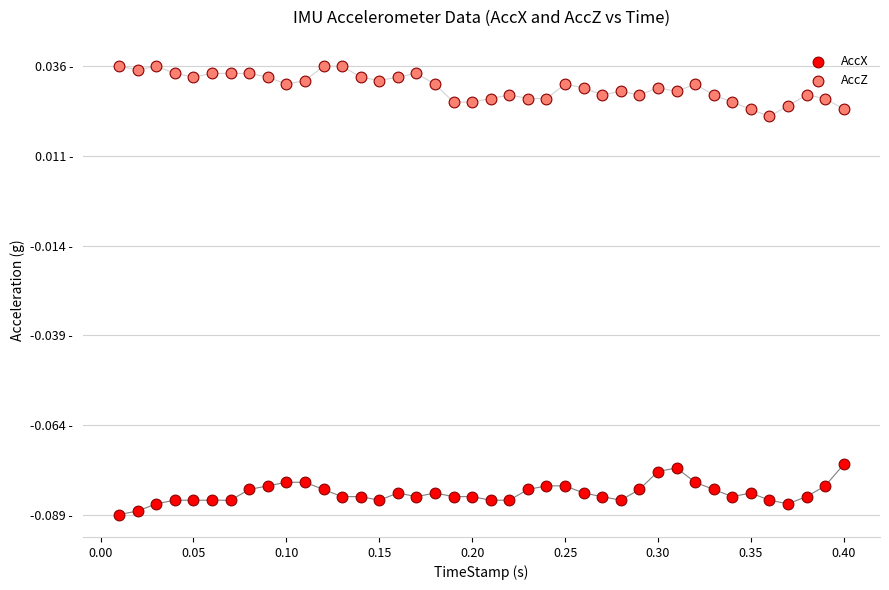

What are all the series names shown in the legend?

AccX, AccZ